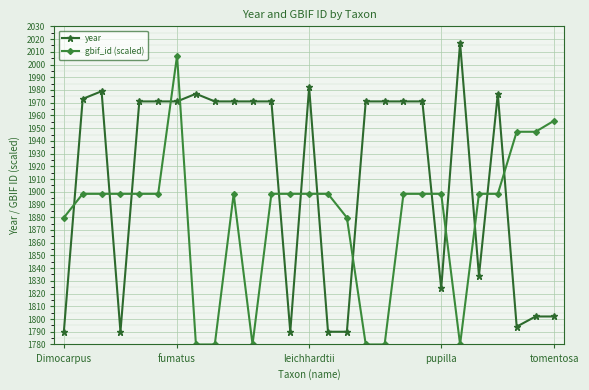

Reading left to right, list all the values displayed in this chart.

year: 1790.0	1973.0	1979.0	1790.0	1971.0	1971.0	1971.0	1977.0	1971.0	1971.0	1971.0	1971.0	1790.0	1982.0	1790.0	1790.0	1971.0	1971.0	1971.0	1971.0	1824.0	2017.0	1834.0	1977.0	1794.0	1802.0	1802.0
gbif_id (scaled): 1879.7	1898.4	1898.4	1898.4	1898.4	1898.4	2007.0	1780.0	1780.0	1898.4	1780.0	1898.4	1898.4	1898.4	1898.4	1879.7	1780.0	1780.0	1898.4	1898.4	1898.4	1780.0	1898.4	1898.4	1947.1	1947.1	1956.0